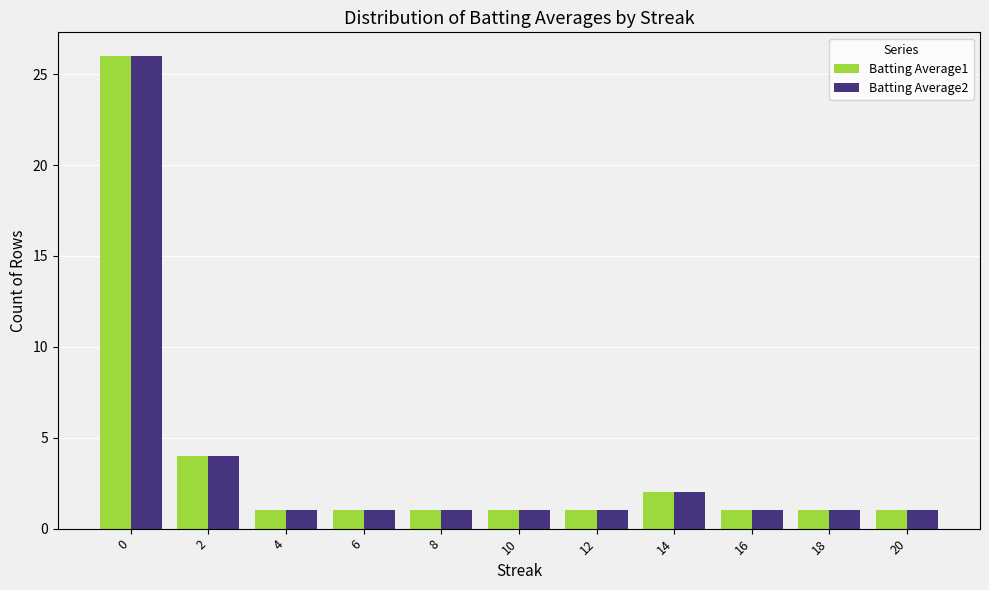

The Batting Average1 series shows 1 at 20. True or false?

True